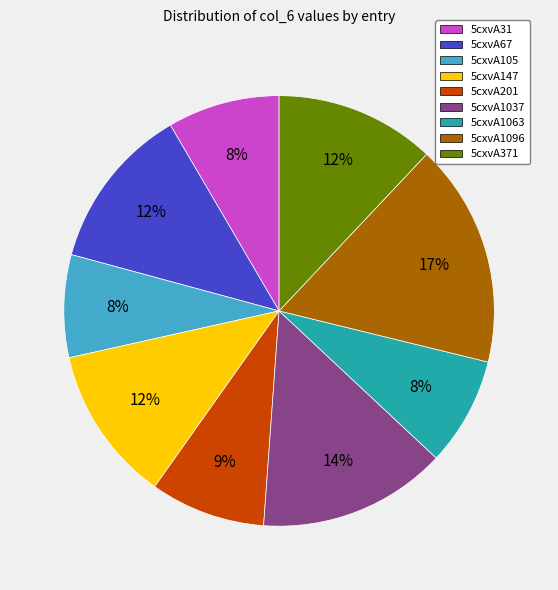

How many segments does this pie chart have?

9